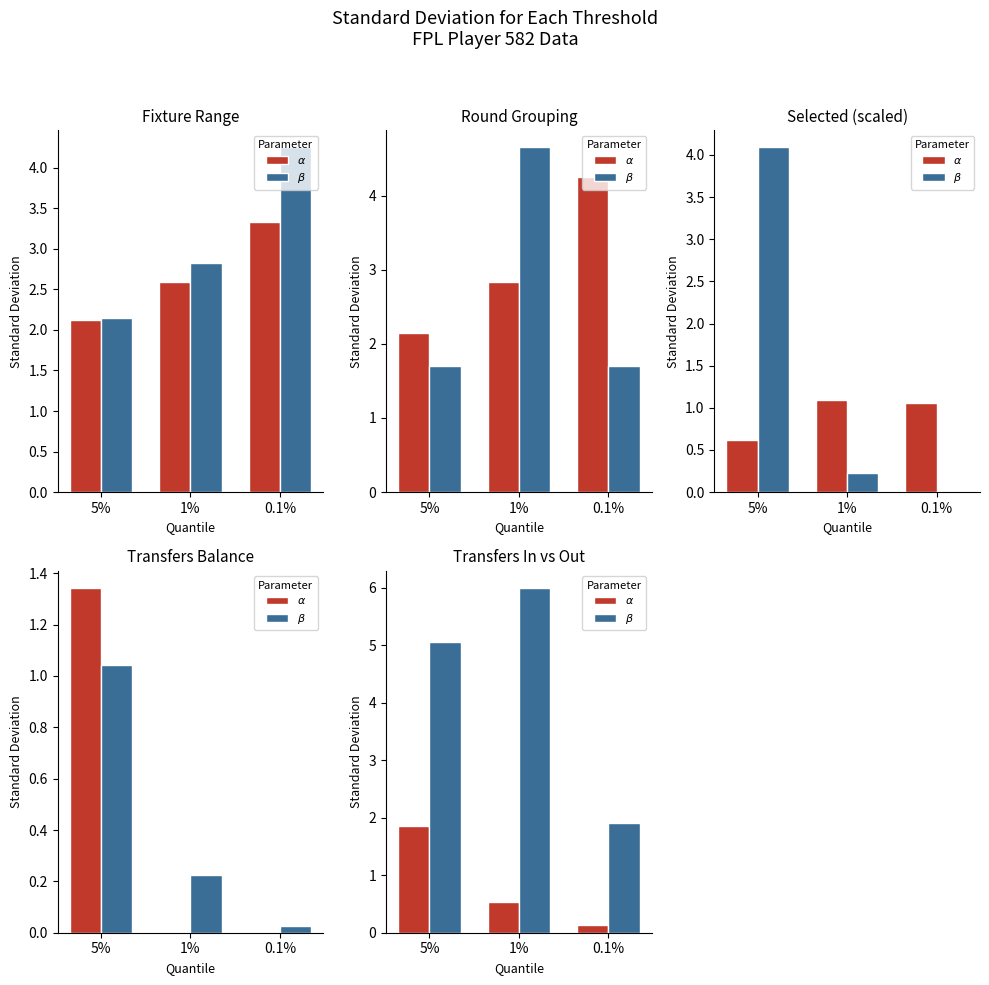

At which category is the sum across all series the highest?

5%